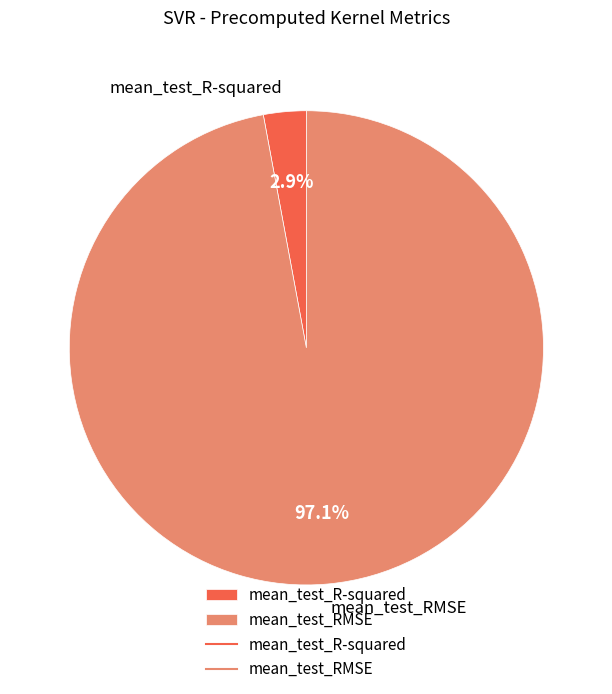

Count the number of slices in the pie.

2